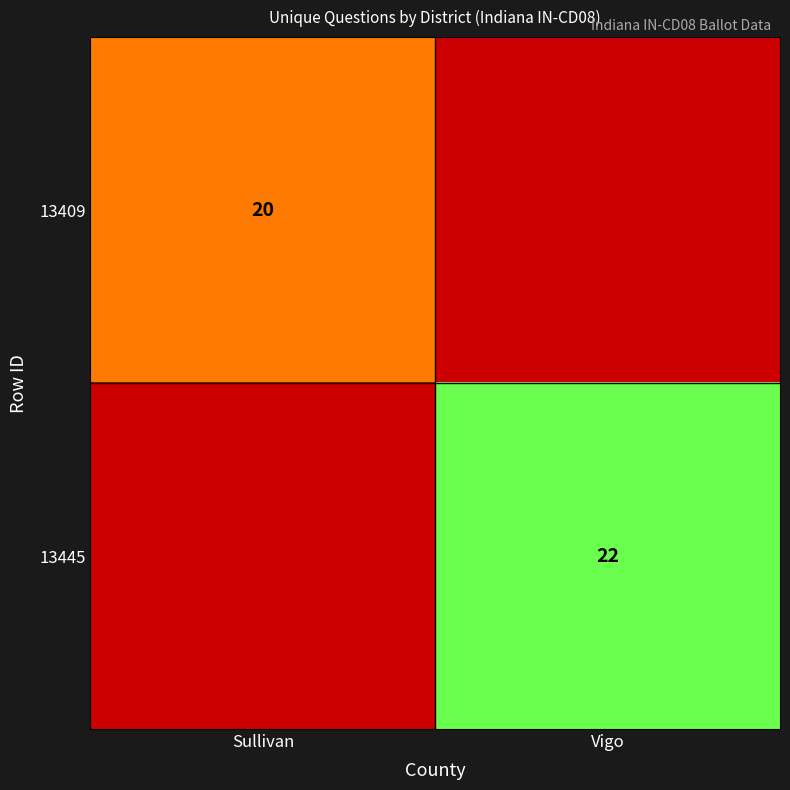

True or false: 13445 has a value of 22 at Vigo.

True